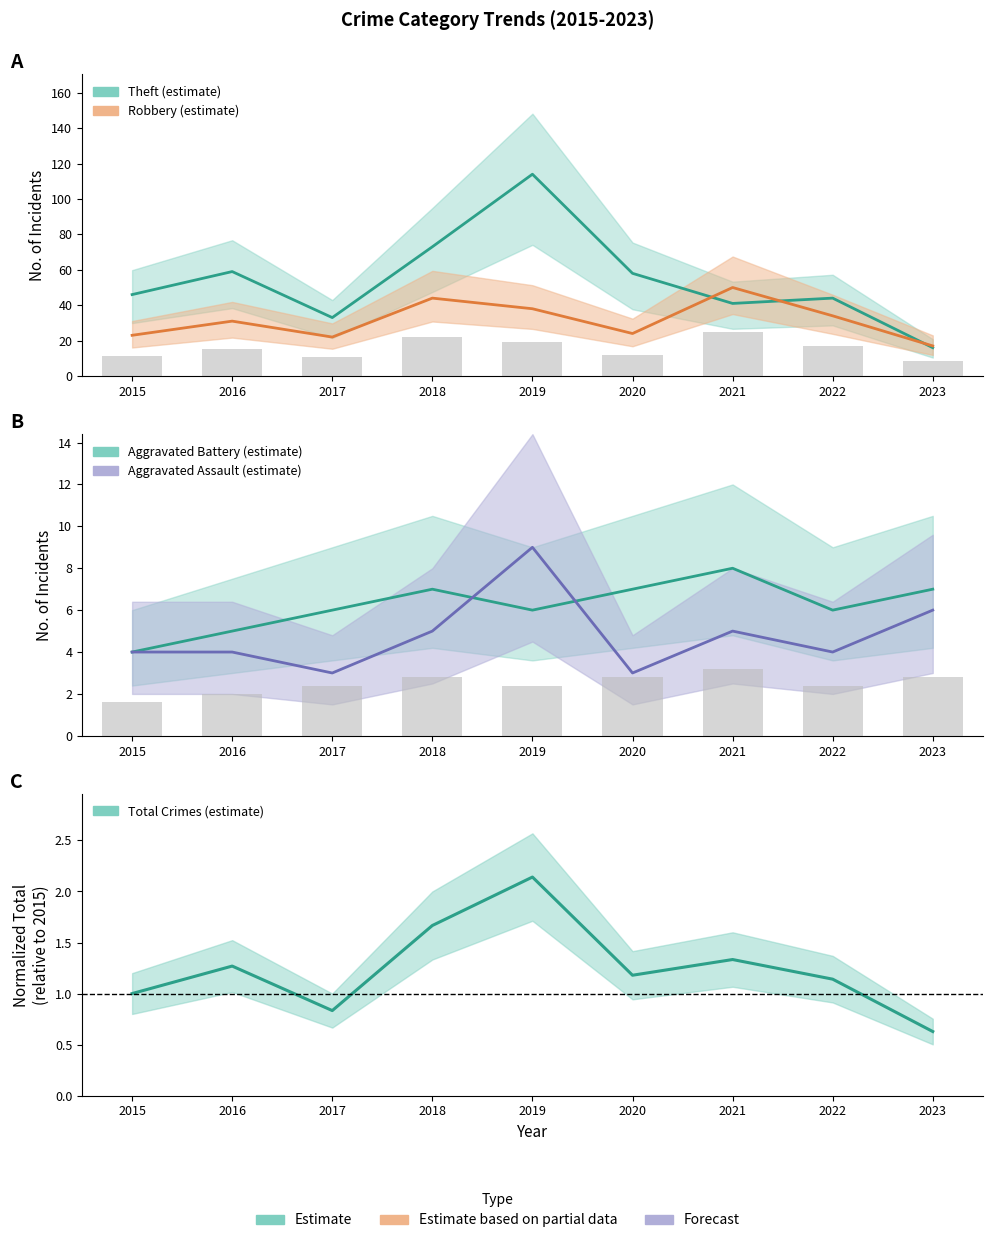

How many values in the Aggravated Assault series are below 4?

2